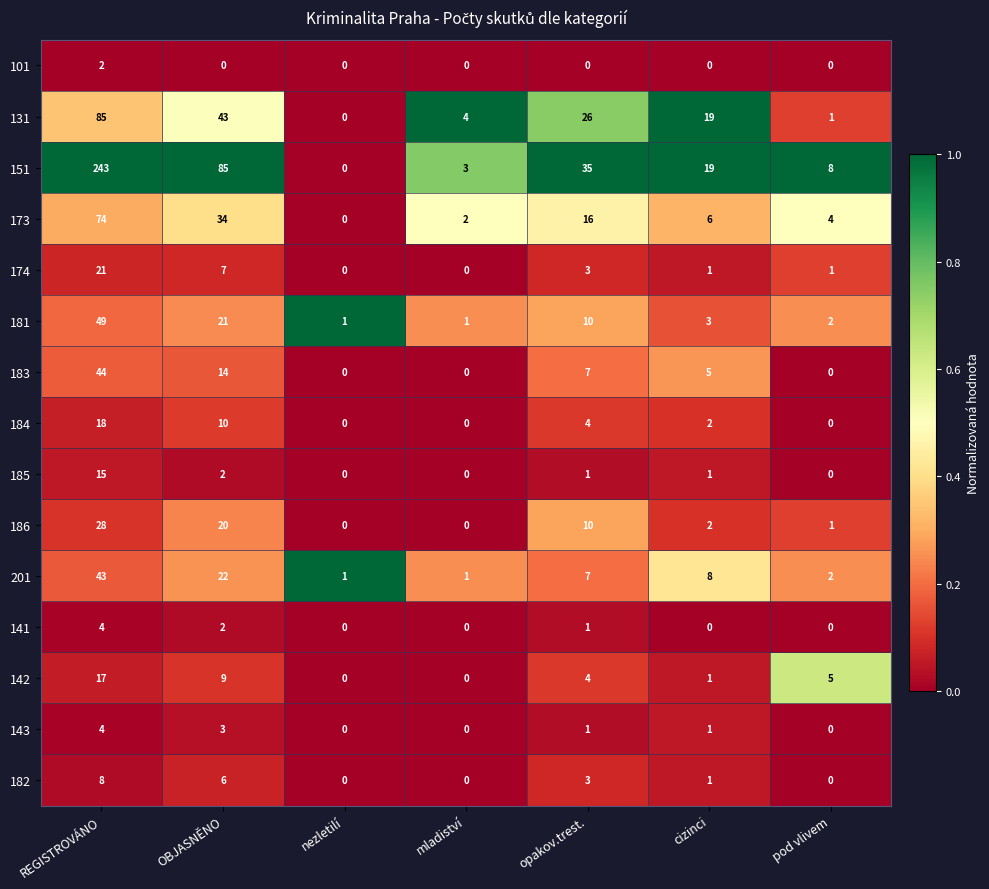

Which series has the largest total across all categories?

151